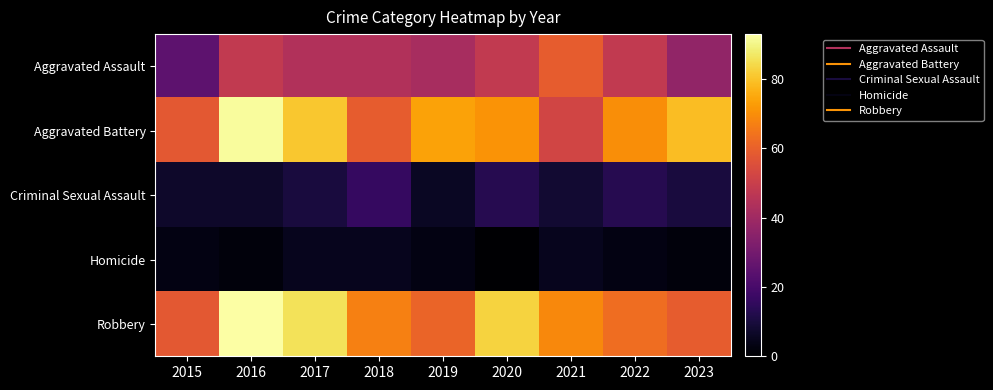

Reading left to right, extract all data points from this chart.

Aggravated Assault: 2015=25	2016=48	2017=44	2018=44	2019=42	2020=48	2021=59	2022=48	2023=37
Aggravated Battery: 2015=58	2016=92	2017=81	2018=59	2019=74	2020=71	2021=52	2022=70	2023=79
Criminal Sexual Assault: 2015=7	2016=7	2017=10	2018=16	2019=6	2020=13	2021=8	2022=13	2023=10
Homicide: 2015=3	2016=2	2017=5	2018=5	2019=3	2020=0	2021=5	2022=3	2023=2
Robbery: 2015=58	2016=93	2017=86	2018=67	2019=61	2020=83	2021=69	2022=63	2023=59